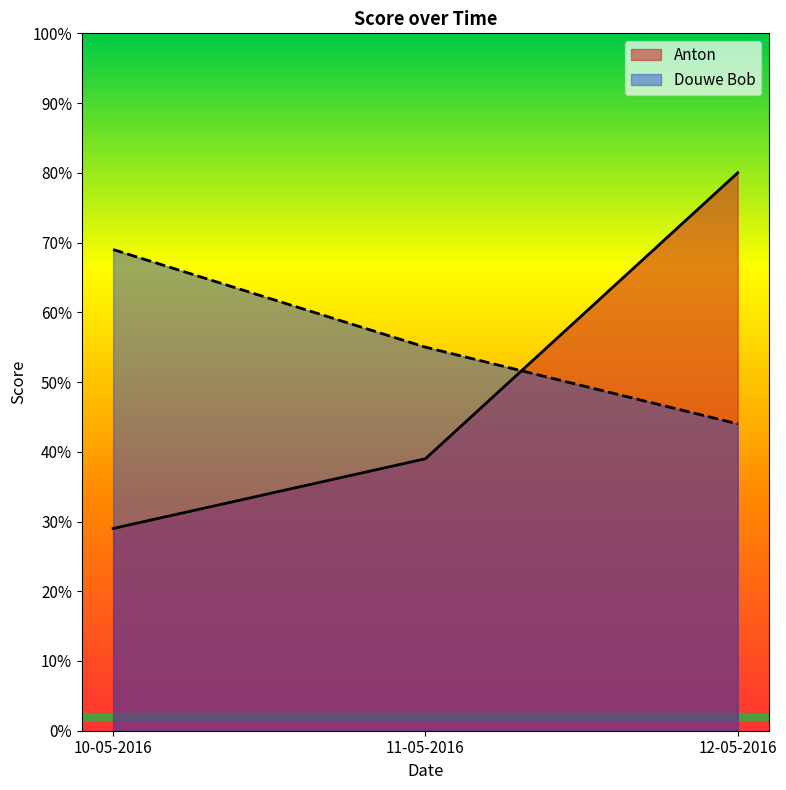

Between 10-05-2016 and 11-05-2016, which series saw the biggest shift?

Douwe Bob